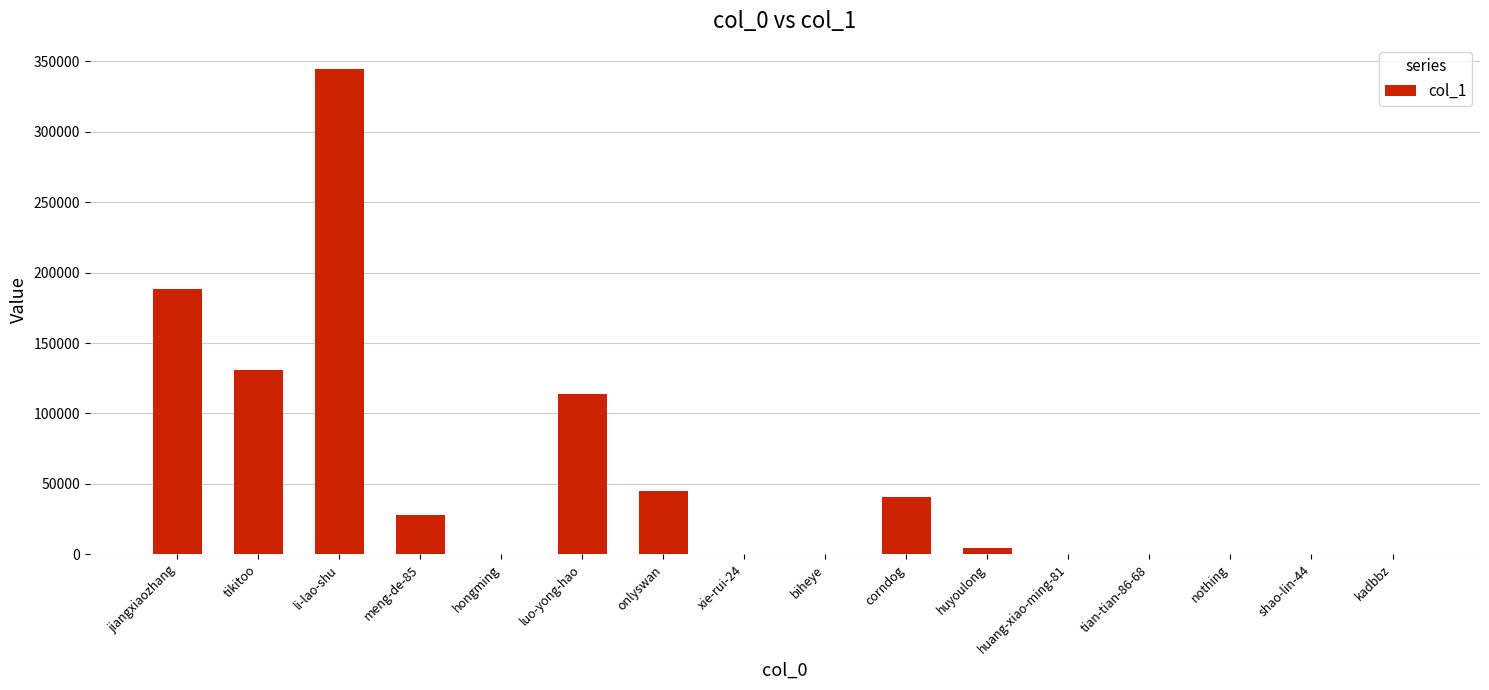

What is the maximum value shown in the chart?

344608